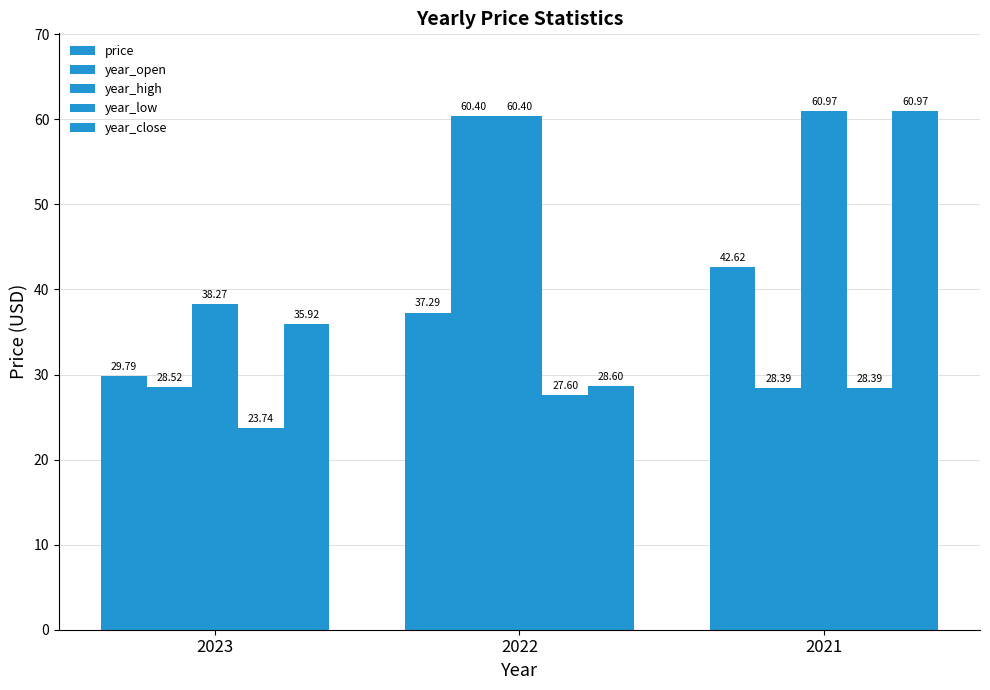

How many values in the year_close series exceed 35?

2